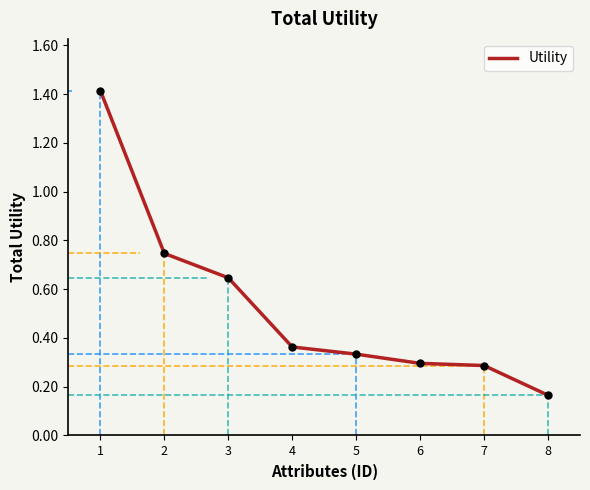

True or false: the data has more than 2 interior local peaks.

False